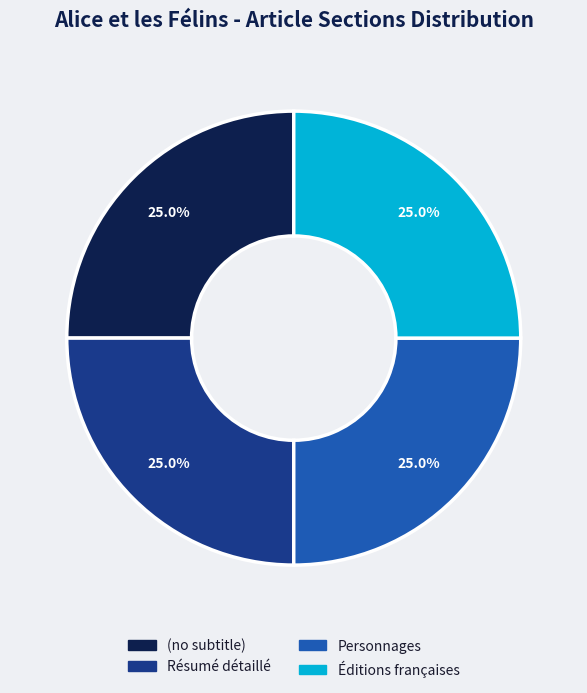

How much of the chart is everything except (no subtitle)?

75.0%